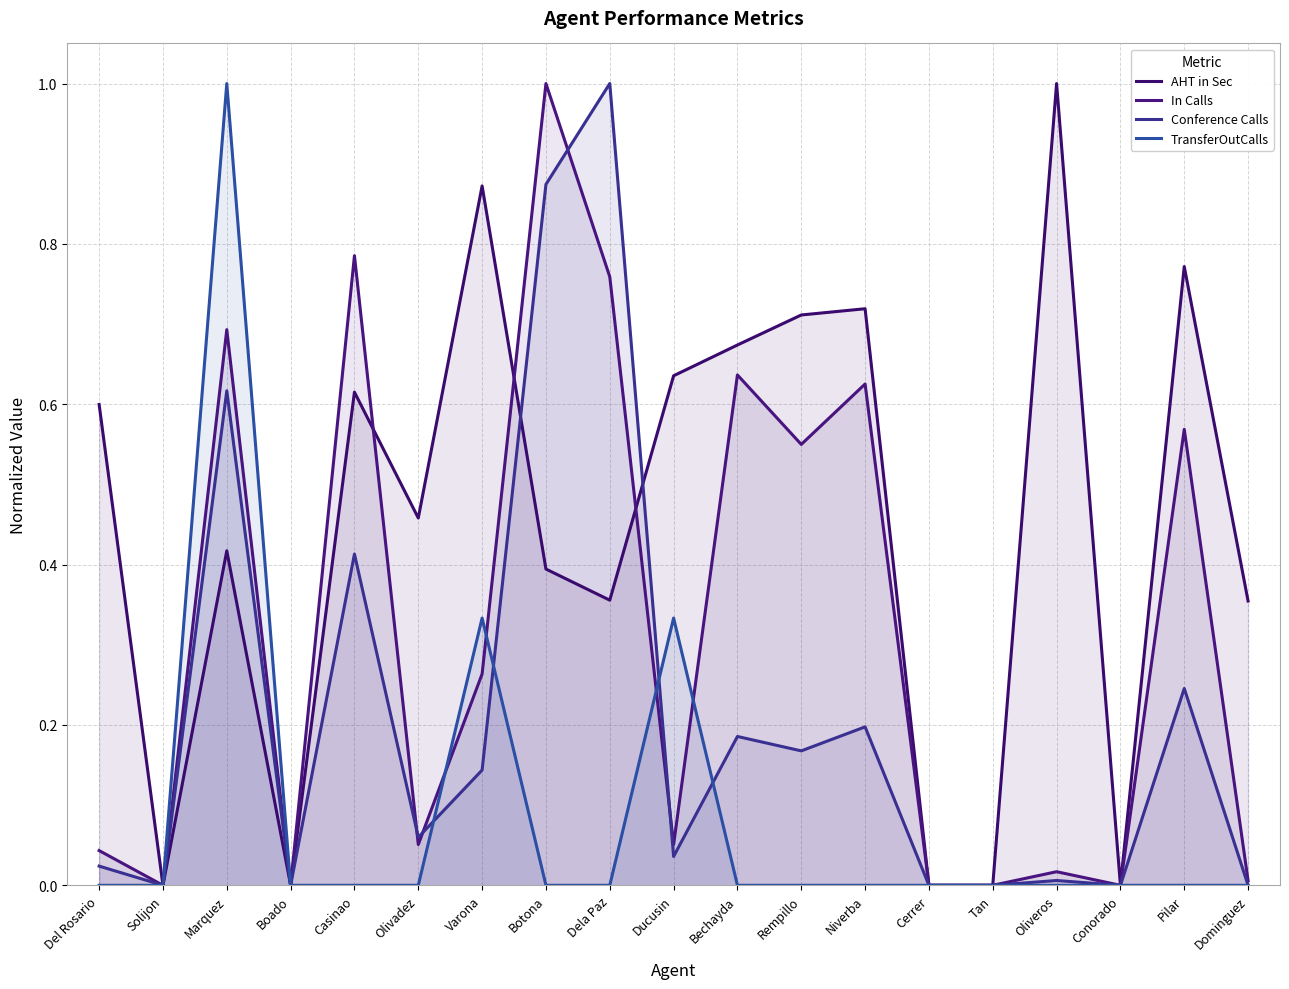

What is the difference between the maximum and minimum values in the In Calls series?

1.0